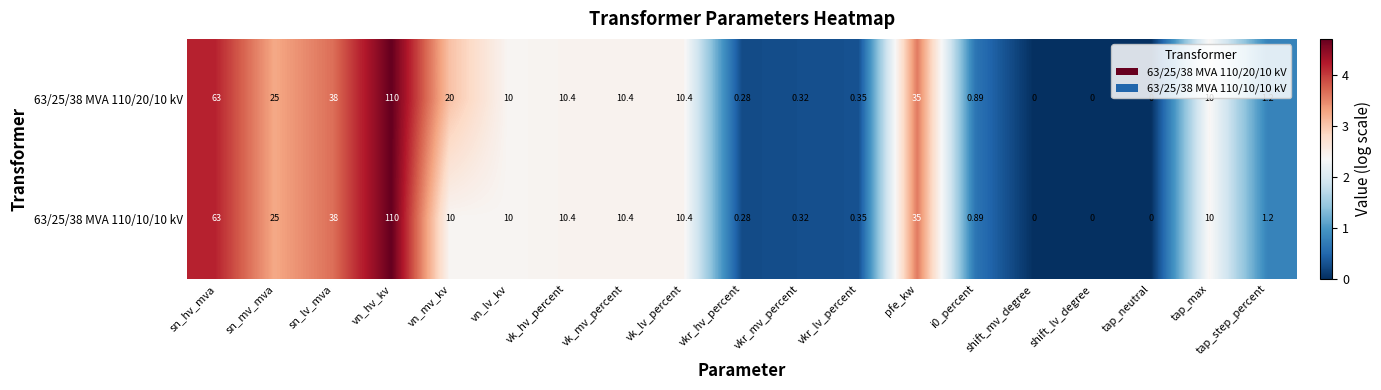

Which category has the highest value in the 63/25/38 MVA 110/10/10 kV series?

vn_hv_kv